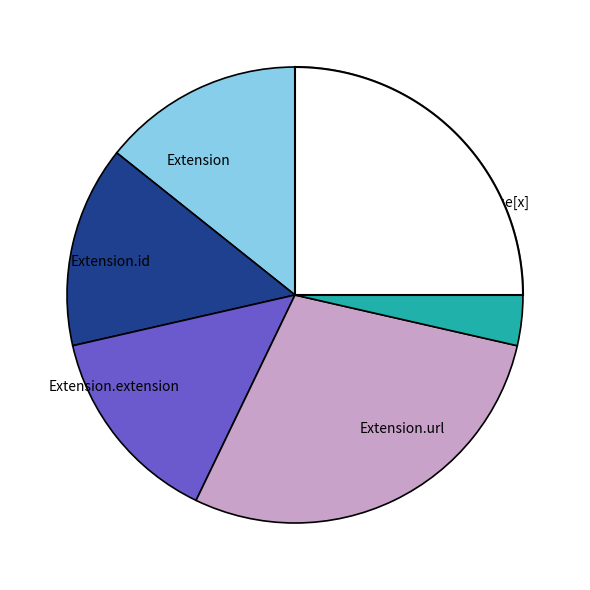

The Extension.id slice represents 10% of the pie. True or false?

False